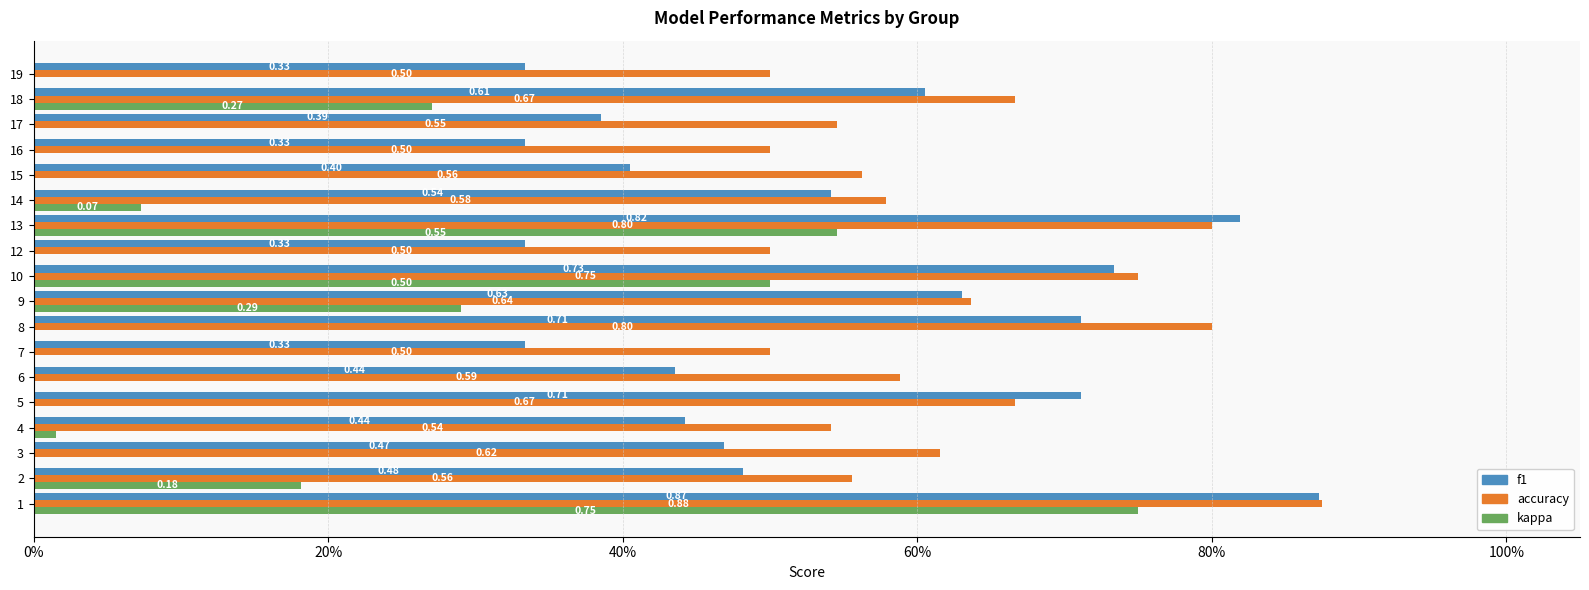

What is the value of the f1 bar at the 6th from the left?

0.4